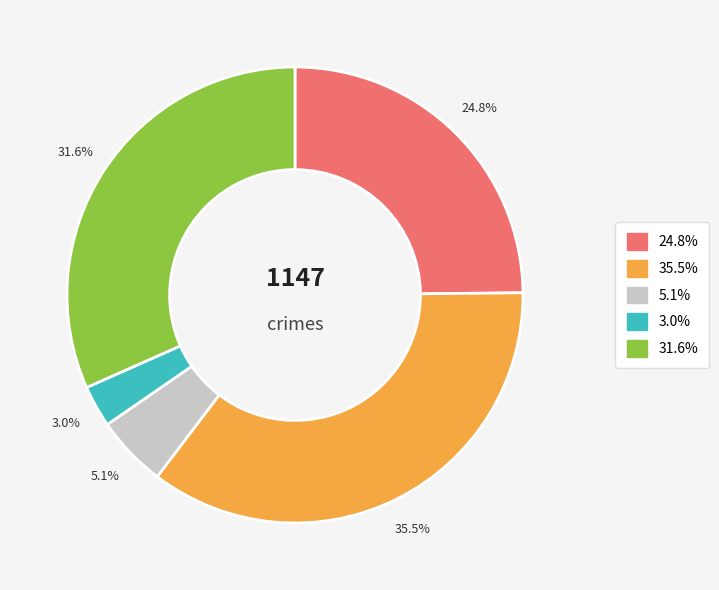

Is there any slice that represents more than half of the pie?

No